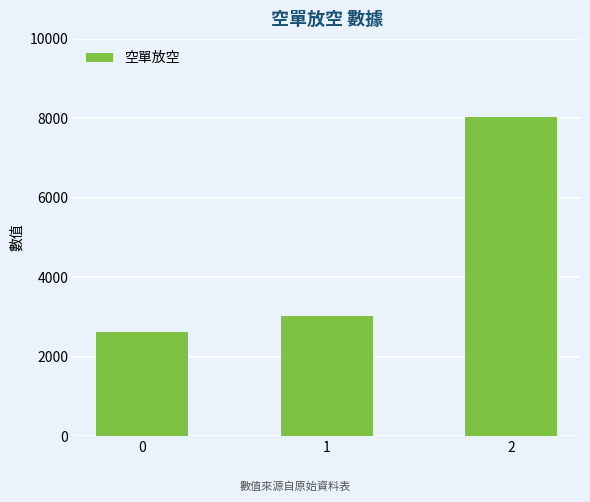

What is the value of the 2nd bar from the left?

3035